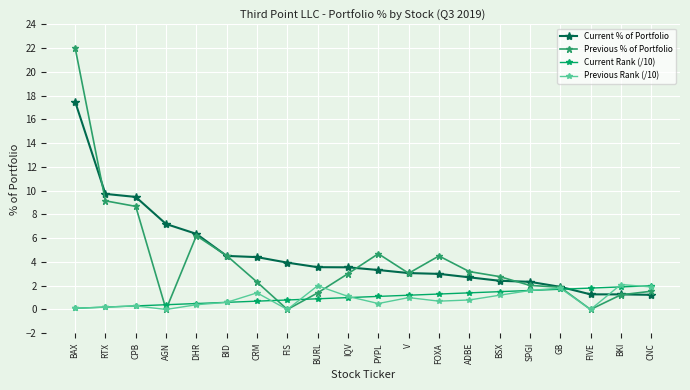

What are all the series names shown in the legend?

Current % of Portfolio, Previous % of Portfolio, Current Rank (/10), Previous Rank (/10)